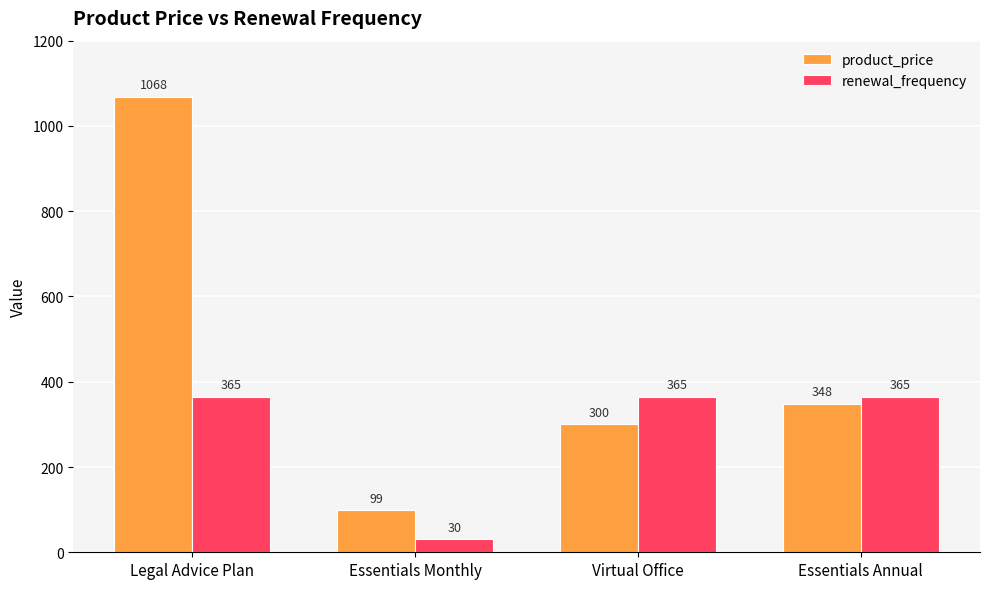

Is it true that renewal_frequency equals 365 at Essentials Annual?

True